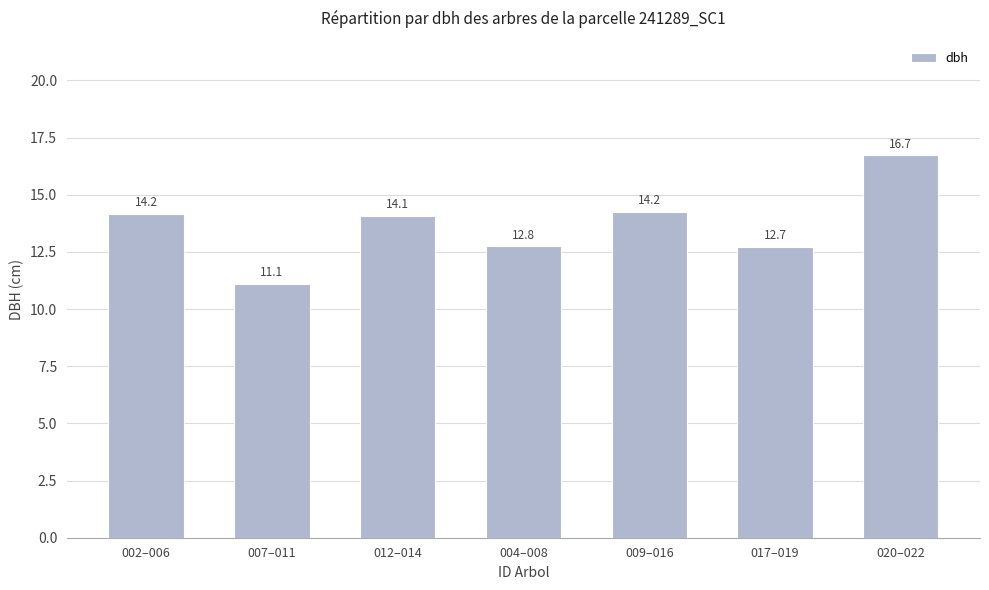

What is the ratio of the value at 002–006 to the value at 007–011?

1.3